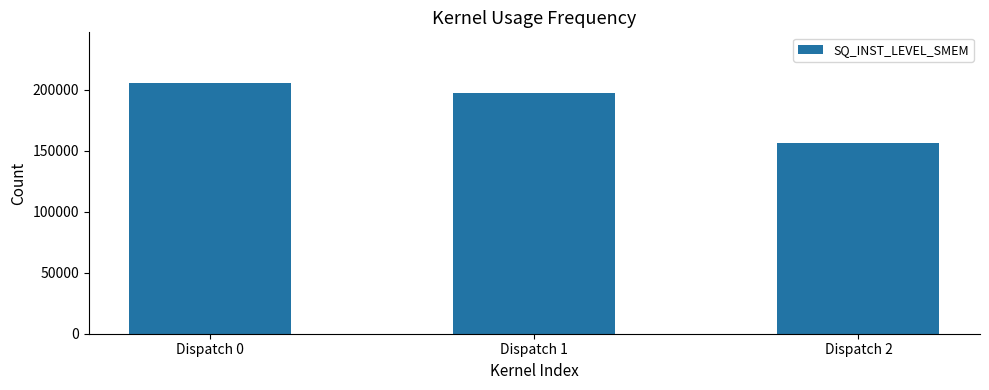

How many categories are shown in the chart?

3